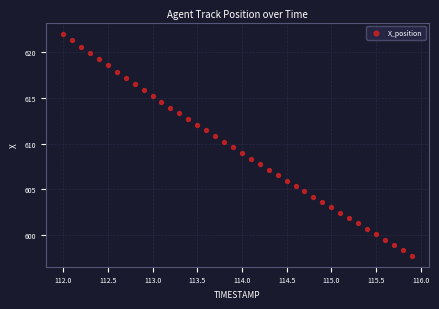

What is the range of X values (max minus min)?

3.9